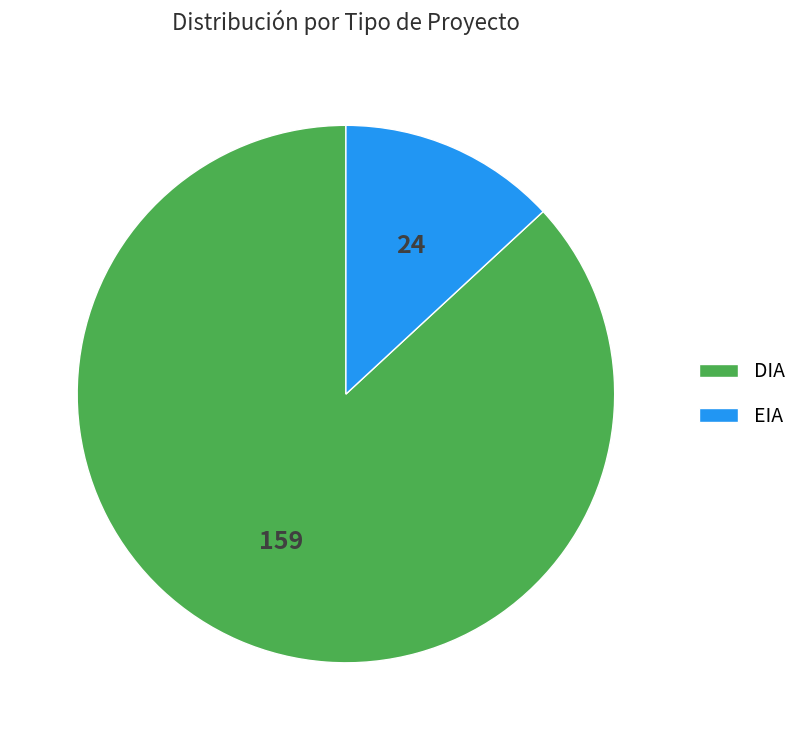

What is the smallest slice in the pie chart?

EIA